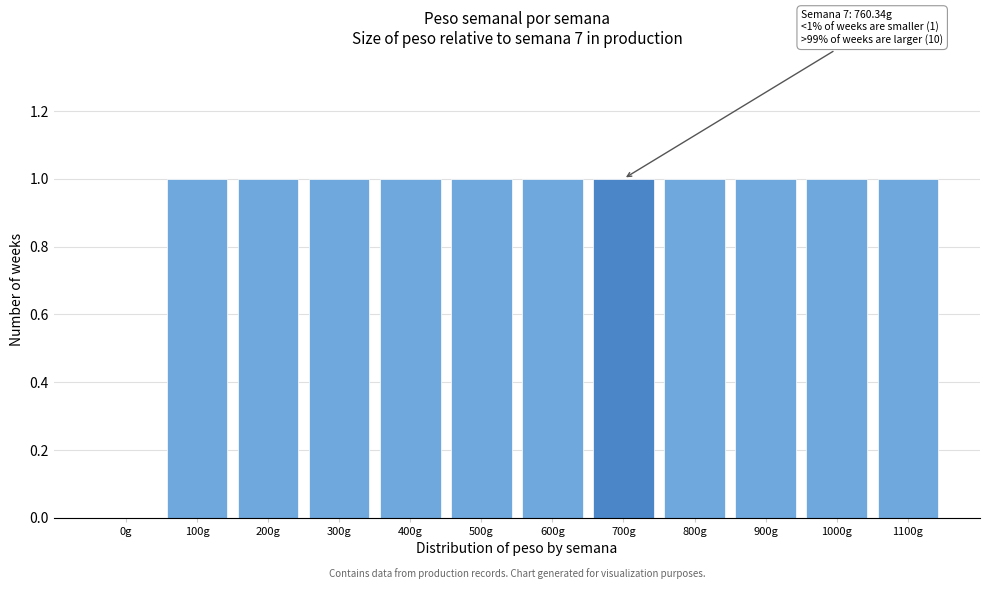

Reading left to right, transcribe all the data shown in this chart.

0g=0	100g=1	200g=1	300g=1	400g=1	500g=1	600g=1	700g=1	800g=1	900g=1	1000g=1	1100g=1